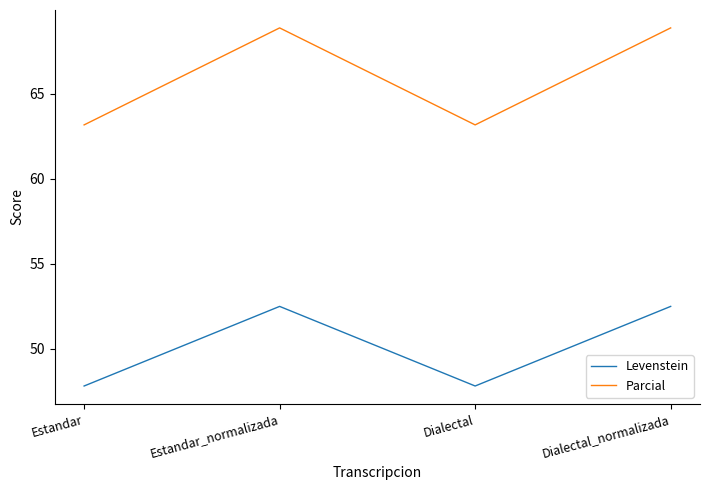

List the series in order of their overall mean, highest first.

Parcial, Levenstein